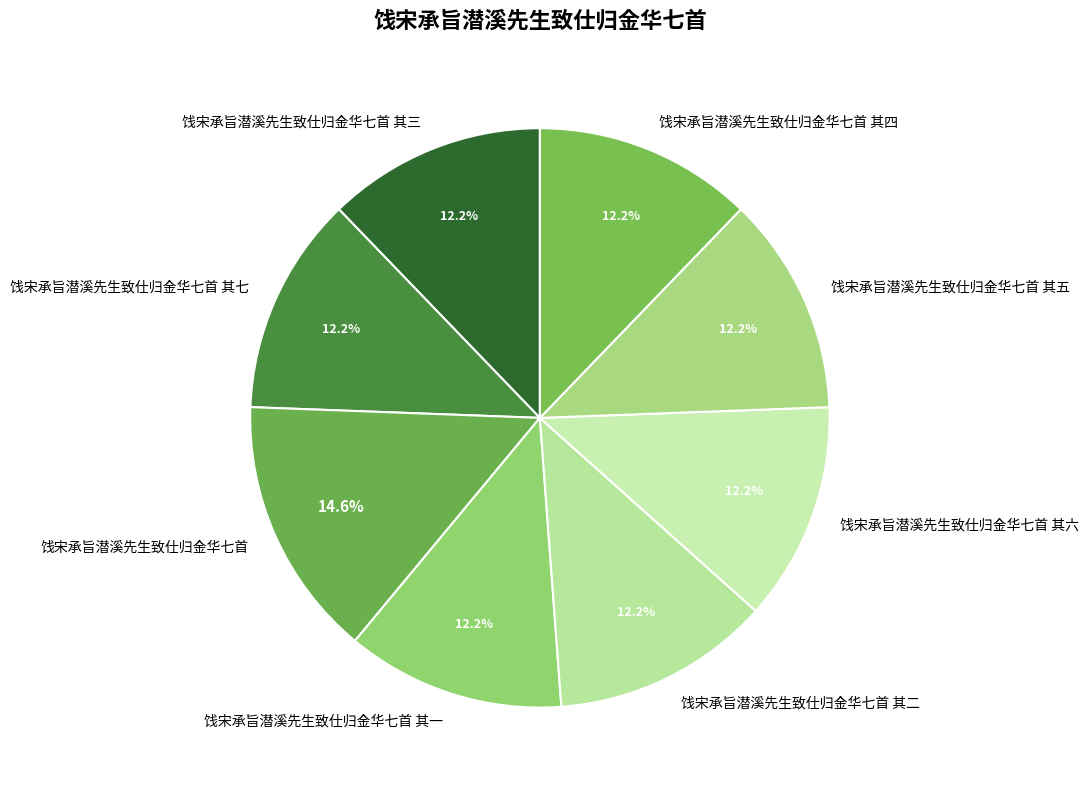

To the nearest percent, what is the average slice percentage?

12%